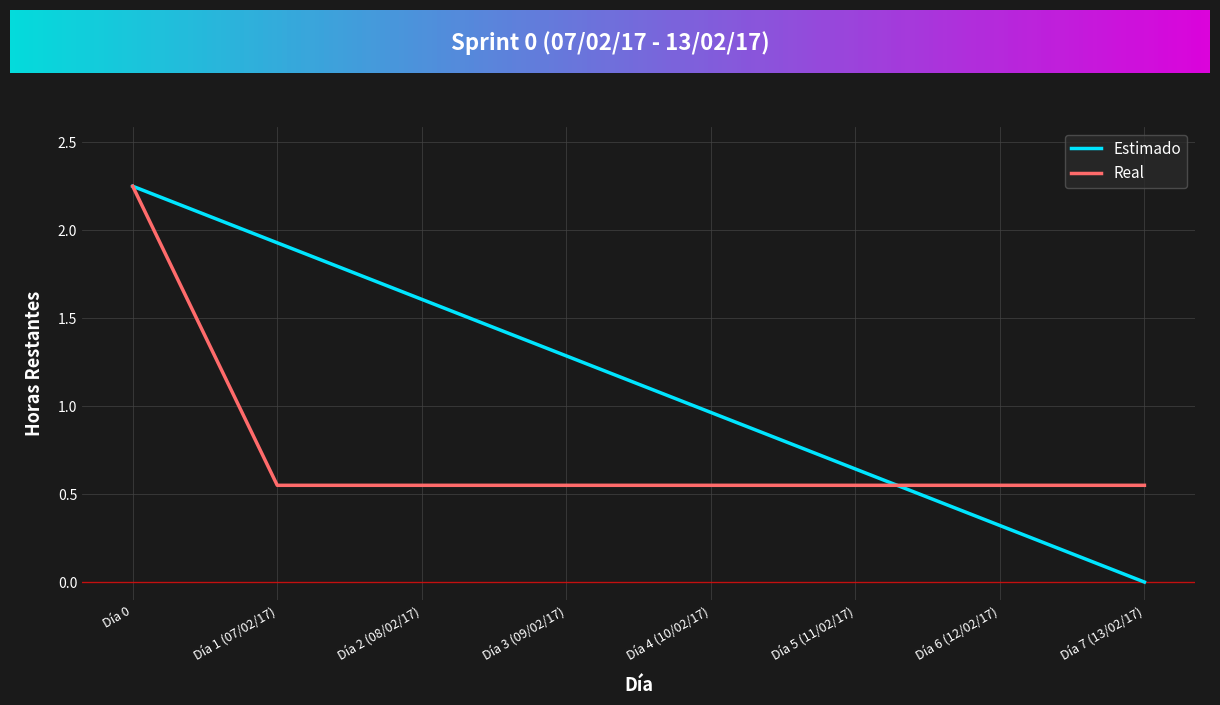

At which category does the chart reach its peak across all series?

Día 0